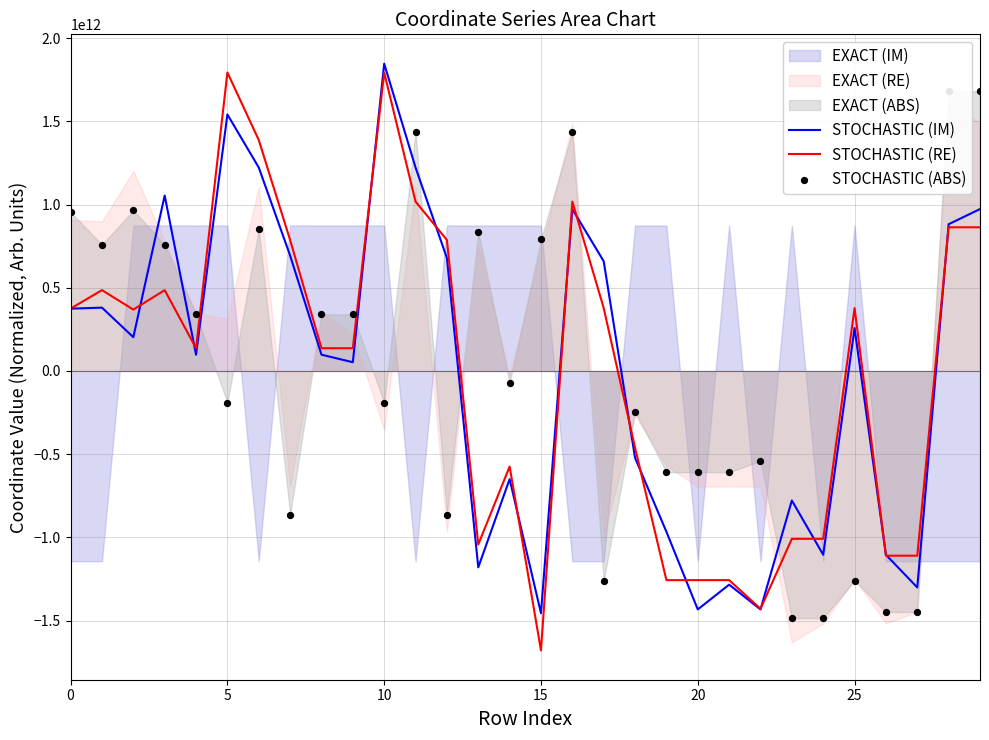

Which series contains the highest Y value?

STOCHASTIC (IM)